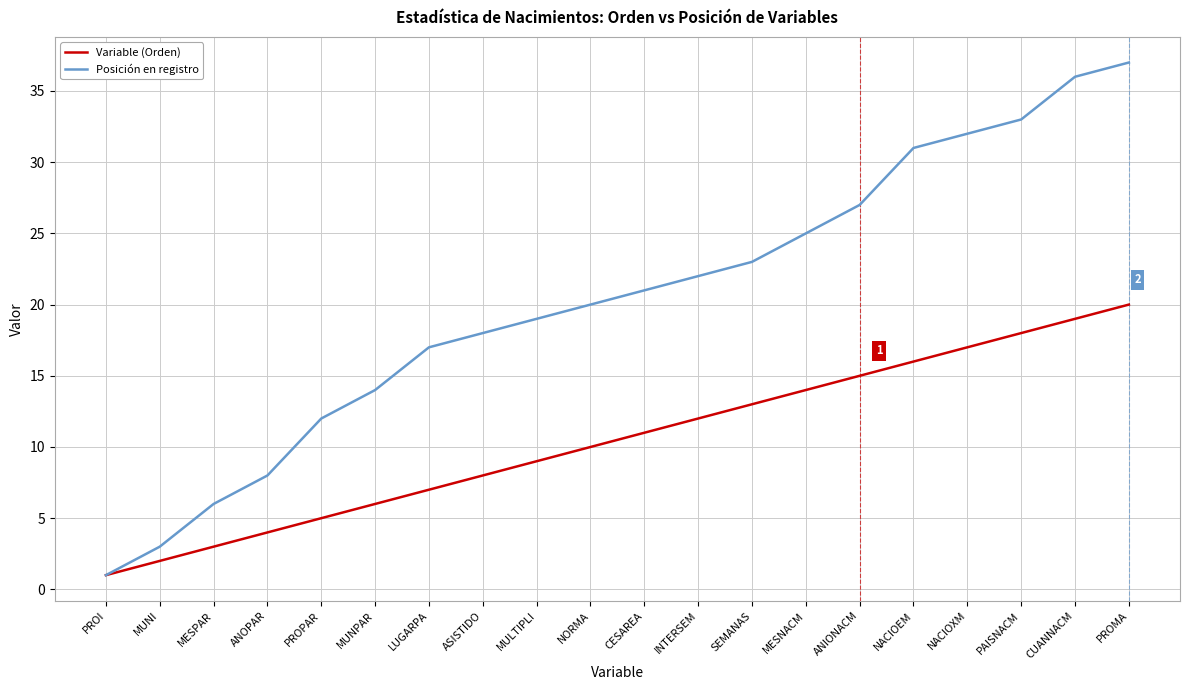

Reading left to right, list all the values displayed in this chart.

Variable (Orden): PROI=1	MUNI=2	MESPAR=3	ANOPAR=4	PROPAR=5	MUNPAR=6	LUGARPA=7	ASISTIDO=8	MULTIPLI=9	NORMA=10	CESAREA=11	INTERSEM=12	SEMANAS=13	MESNACM=14	ANIONACM=15	NACIOEM=16	NACIOXM=17	PAISNACM=18	CUANNACM=19	PROMA=20
Posición en registro: PROI=1	MUNI=3	MESPAR=6	ANOPAR=8	PROPAR=12	MUNPAR=14	LUGARPA=17	ASISTIDO=18	MULTIPLI=19	NORMA=20	CESAREA=21	INTERSEM=22	SEMANAS=23	MESNACM=25	ANIONACM=27	NACIOEM=31	NACIOXM=32	PAISNACM=33	CUANNACM=36	PROMA=37